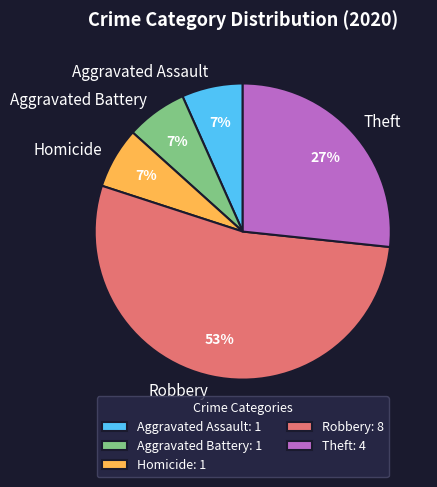

What is the largest slice in the pie chart?

Robbery